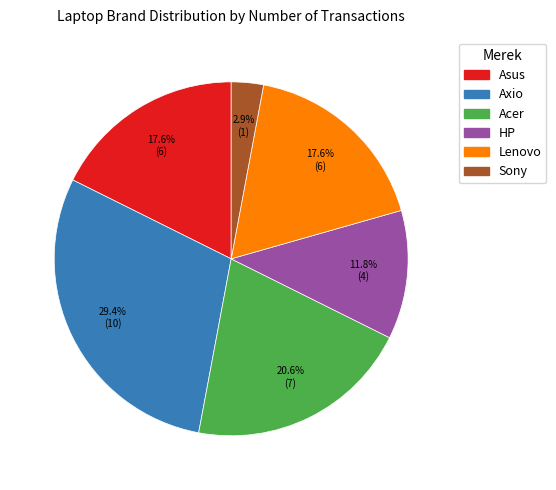

What portion of the pie excludes HP?

88.2%